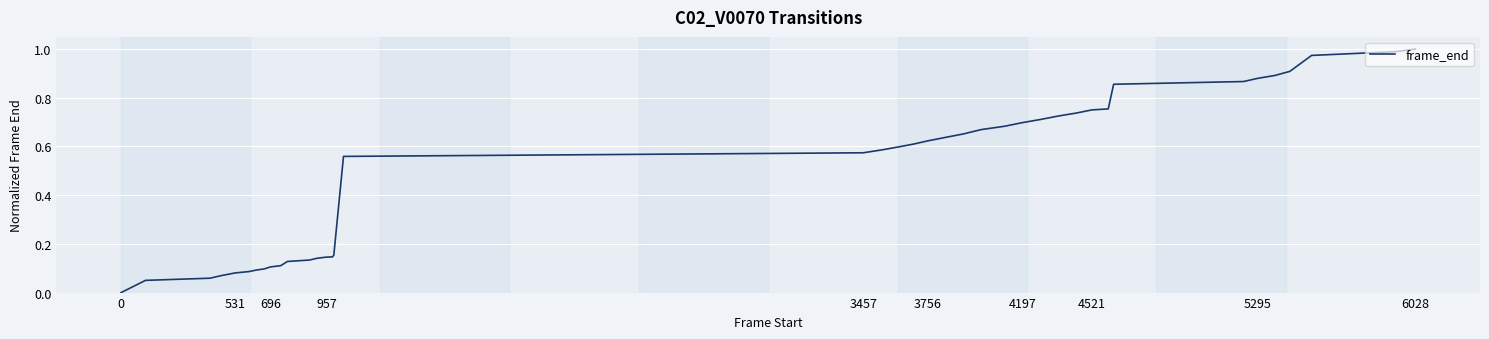

Reading left to right, transcribe all the data shown in this chart.

0.0	0.1	0.1	0.1	0.1	0.1	0.1	0.1	0.1	0.1	0.1	0.1	0.1	0.1	0.1	0.2	0.6	0.6	0.6	0.6	0.6	0.6	0.6	0.7	0.7	0.7	0.7	0.7	0.7	0.7	0.8	0.8	0.9	0.9	0.9	0.9	0.9	1.0	1.0	1.0